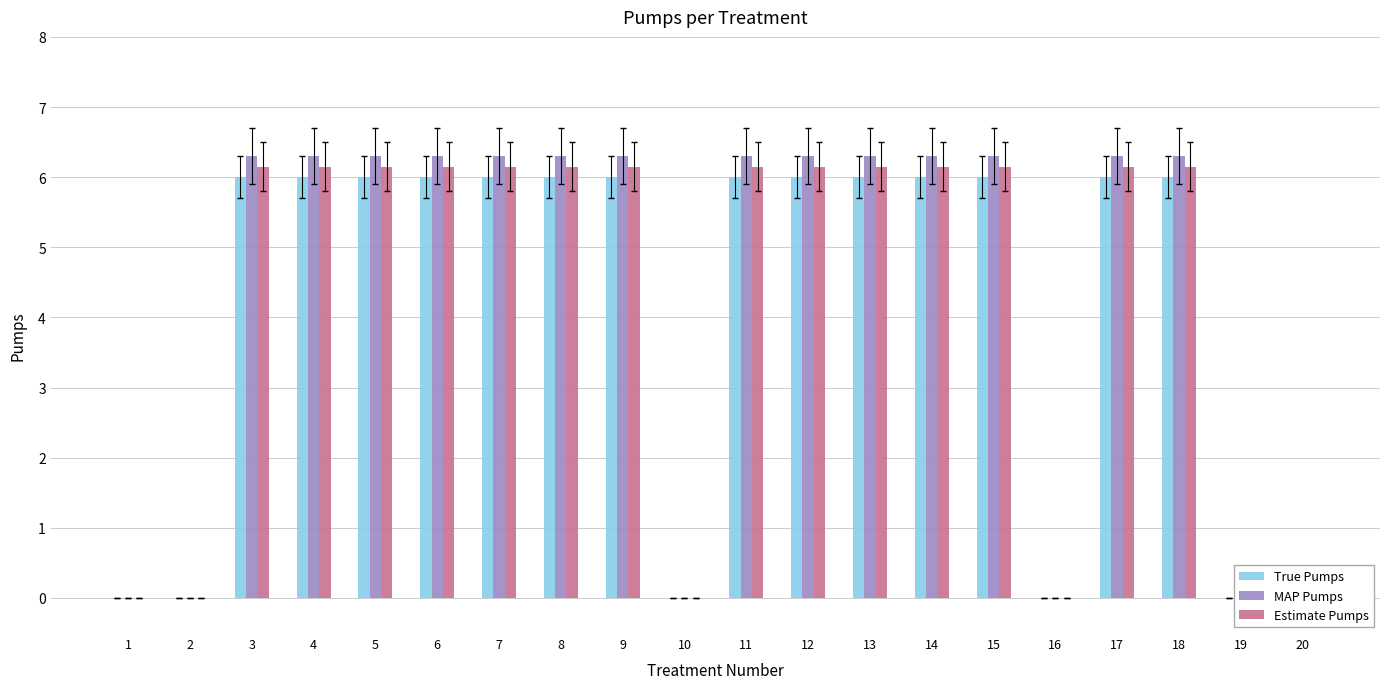

The value of MAP Pumps at 20 is 0.0. True or false?

True